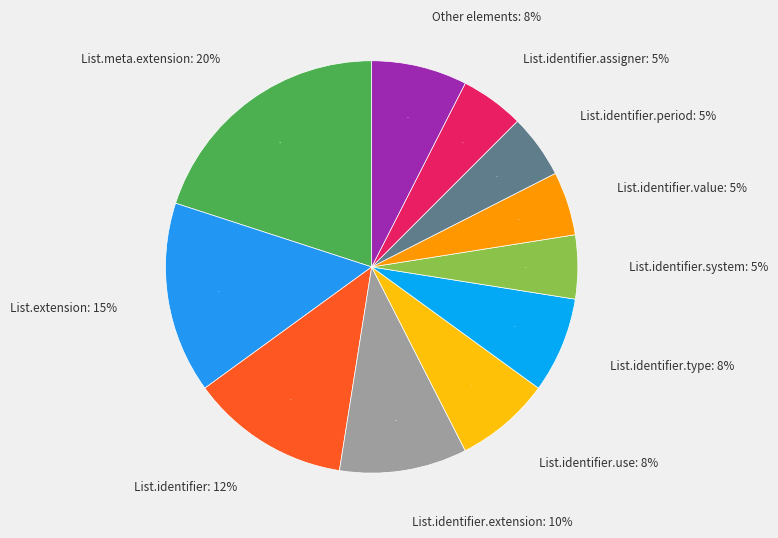

Which has a higher value, List.meta.extension or List.identifier.period?

List.meta.extension